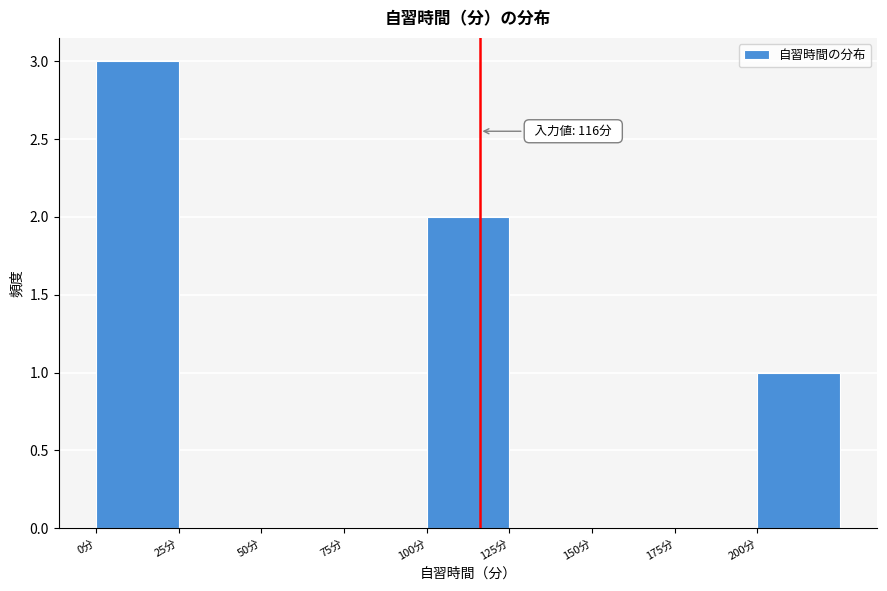

Over which range of the x-axis is the bar tallest?

0 to 25